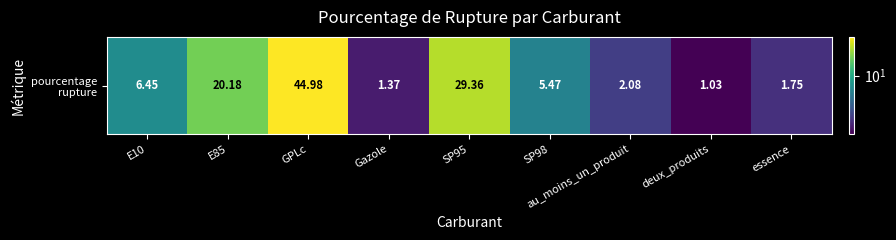

Rank the categories by value from highest to lowest.

GPLc, SP95, E85, E10, SP98, au_moins_un_produit, essence, Gazole, deux_produits